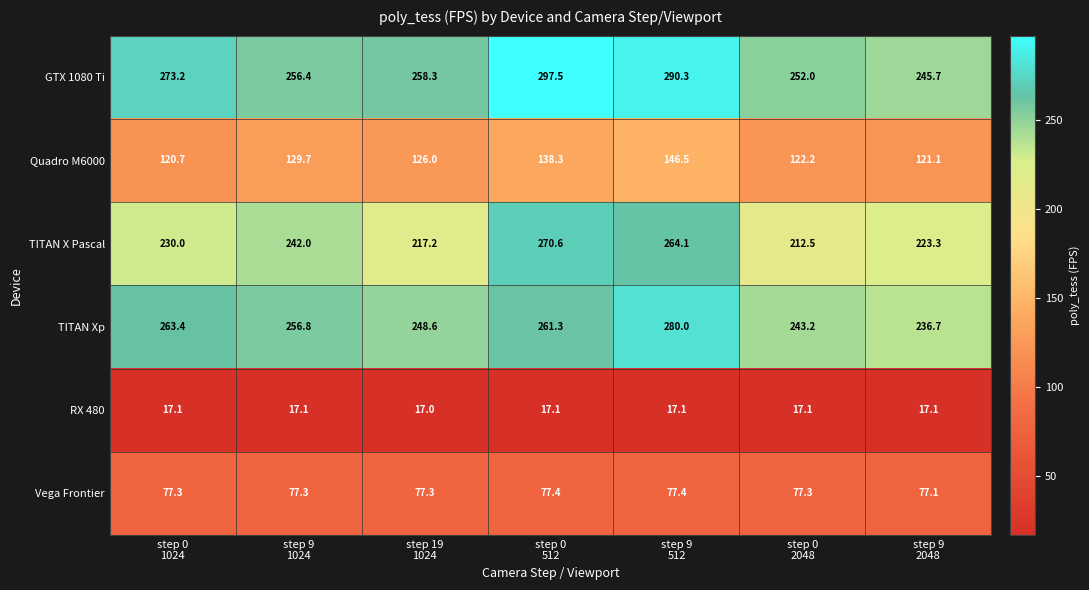

What is the smallest value displayed?

17.0